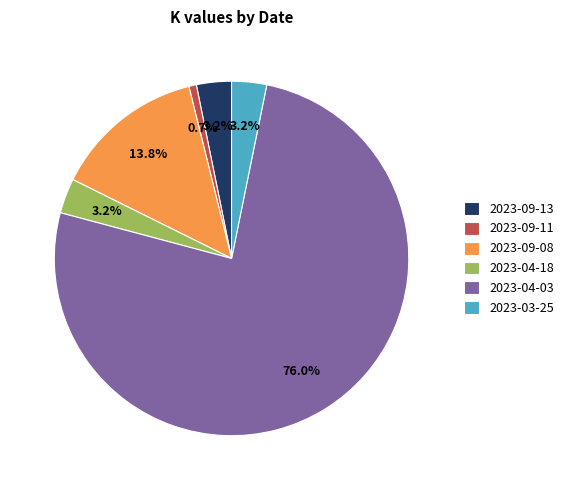

Does 2023-04-03 account for over 50% of the chart?

Yes